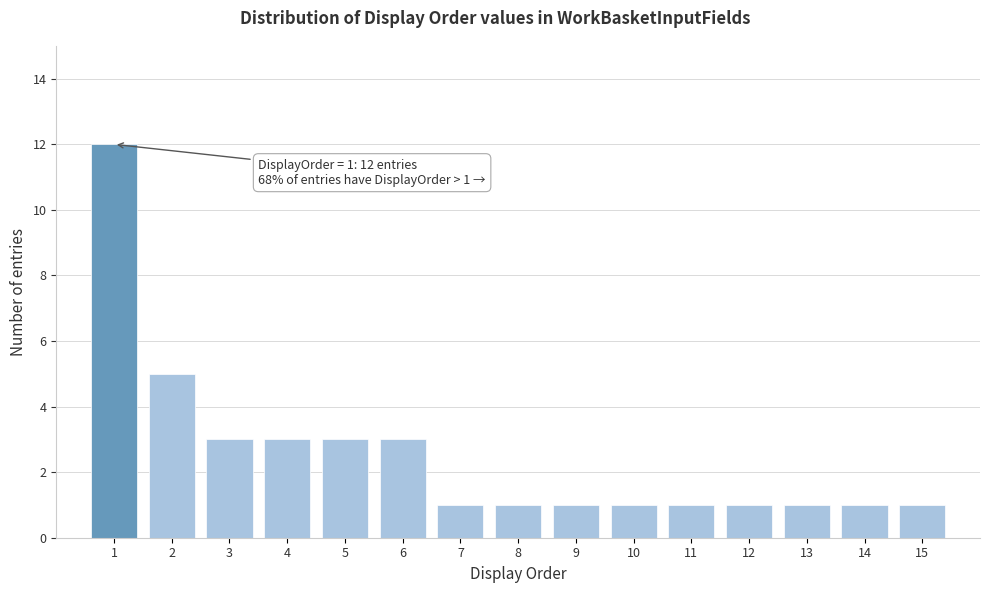

Which range on the x-axis has the tallest bar?

0.5 to 1.5